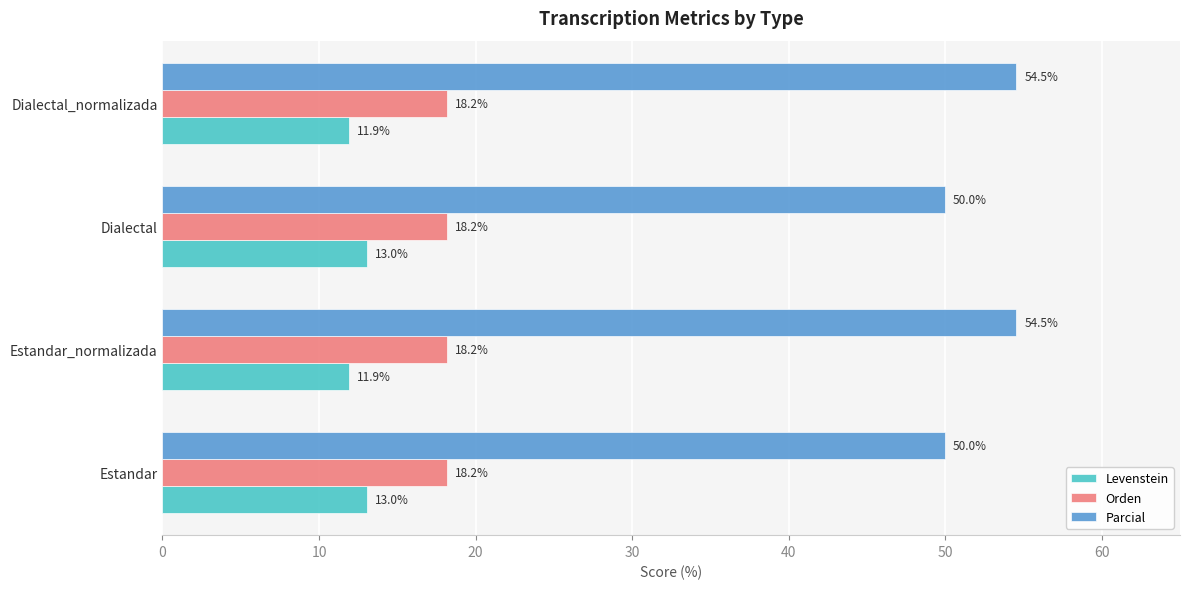

List the series in order of their peak value, highest first.

Parcial, Orden, Levenstein